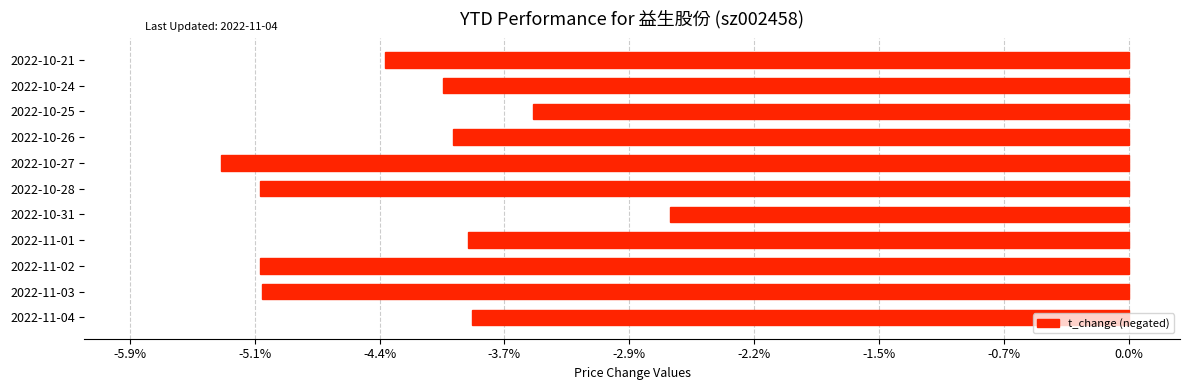

Are the bars horizontal?

Yes